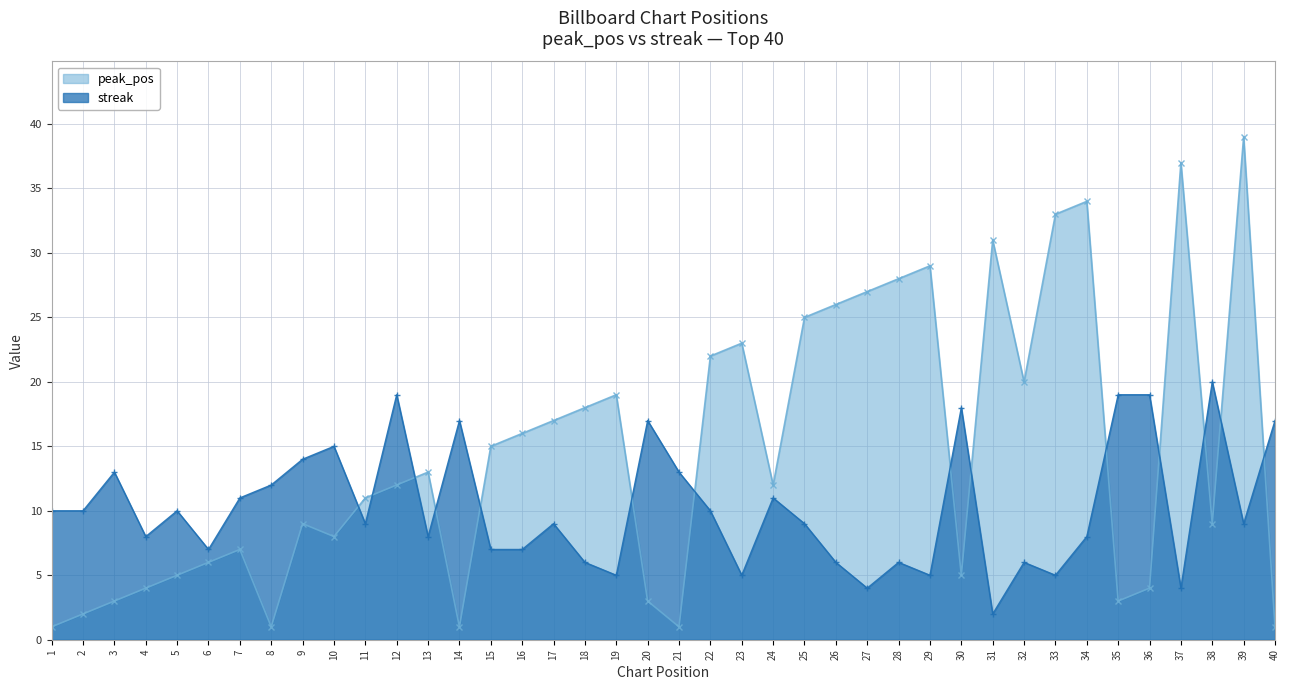

What is the difference between the peak_pos values at 9 and 7?

2